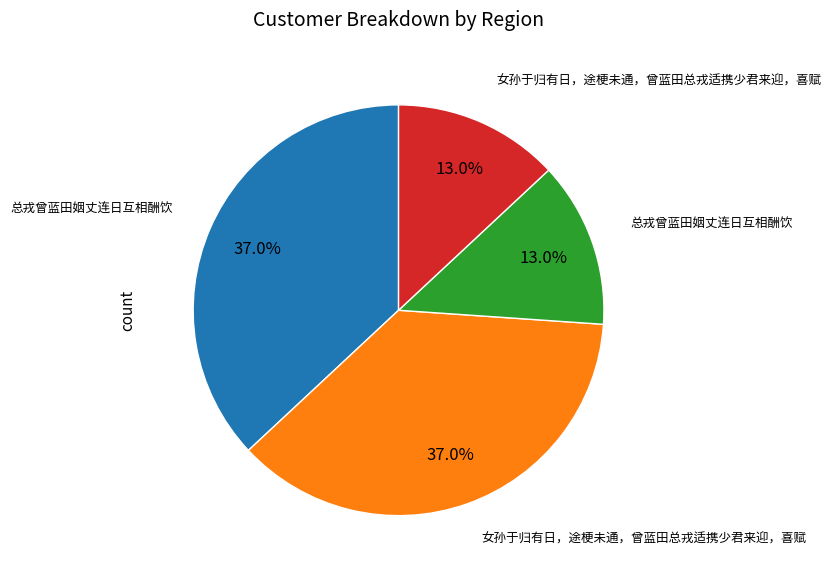

Is there a majority slice in this chart?

No